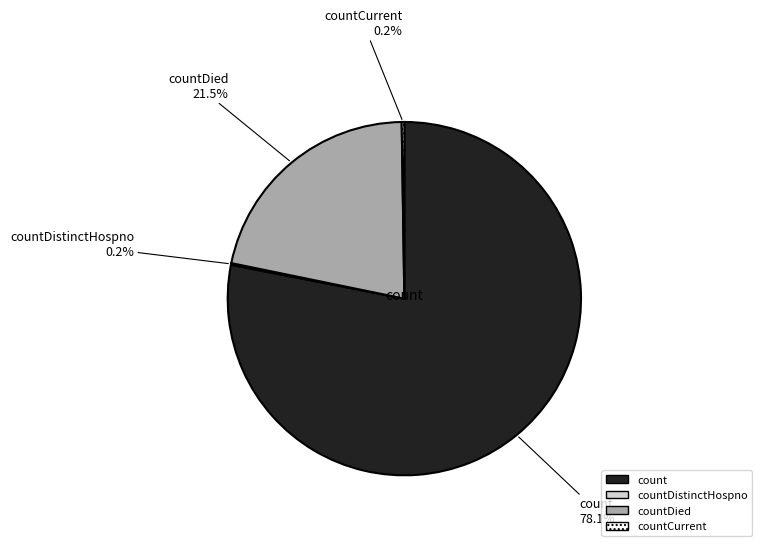

Which slice is the largest?

count